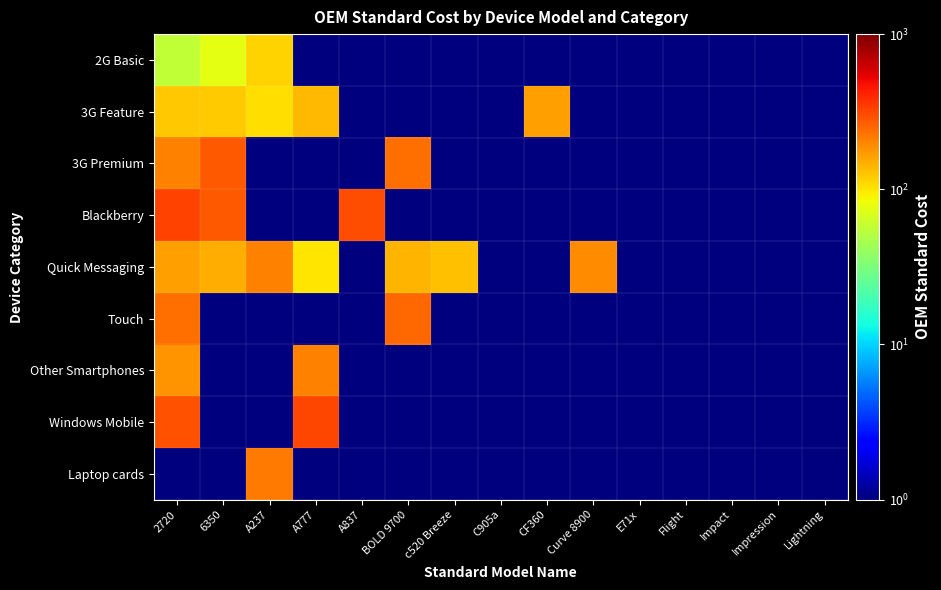

How many distinct data groups are displayed?

9